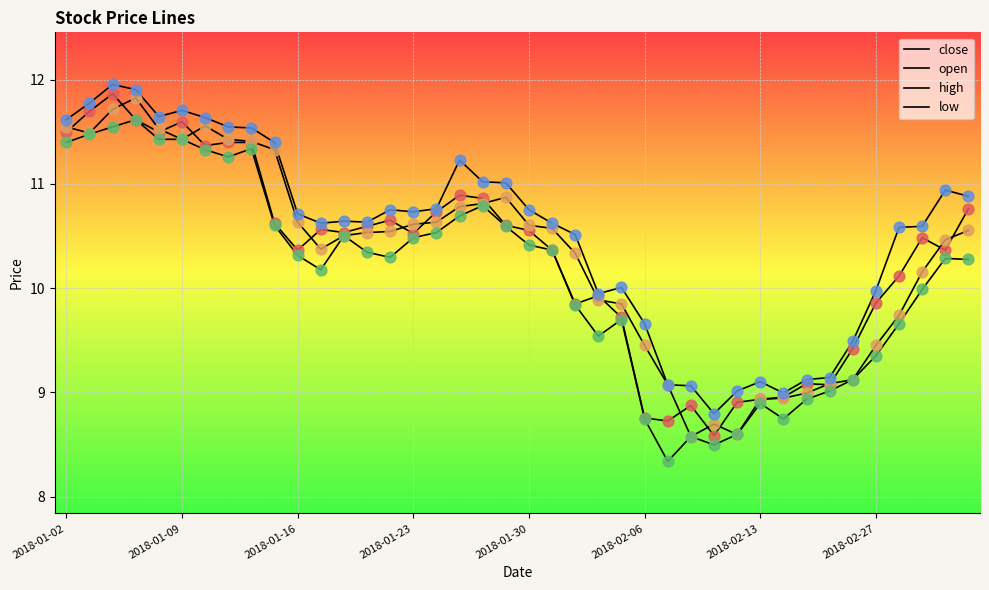

Does the chart have visible grid lines?

Yes